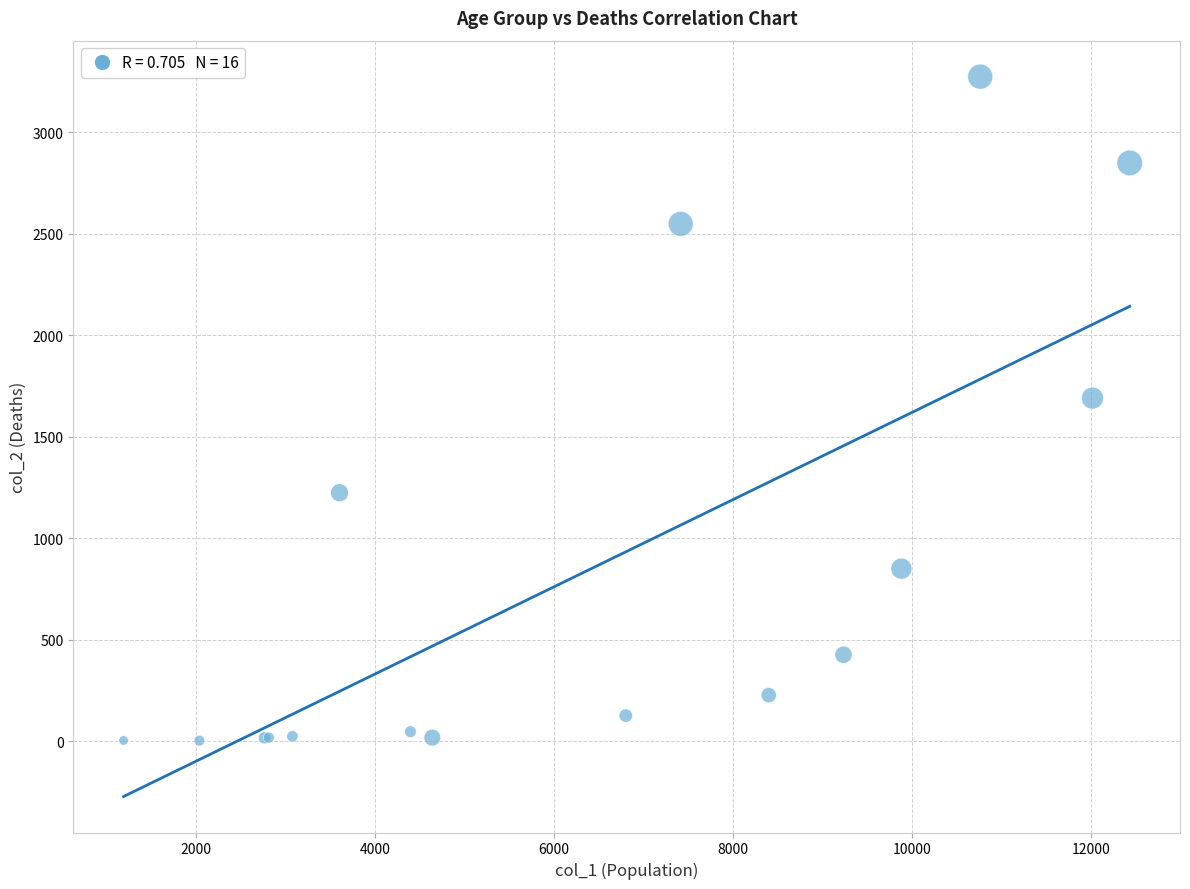

What Y value in the scatter plot is closest to 1638?

1690